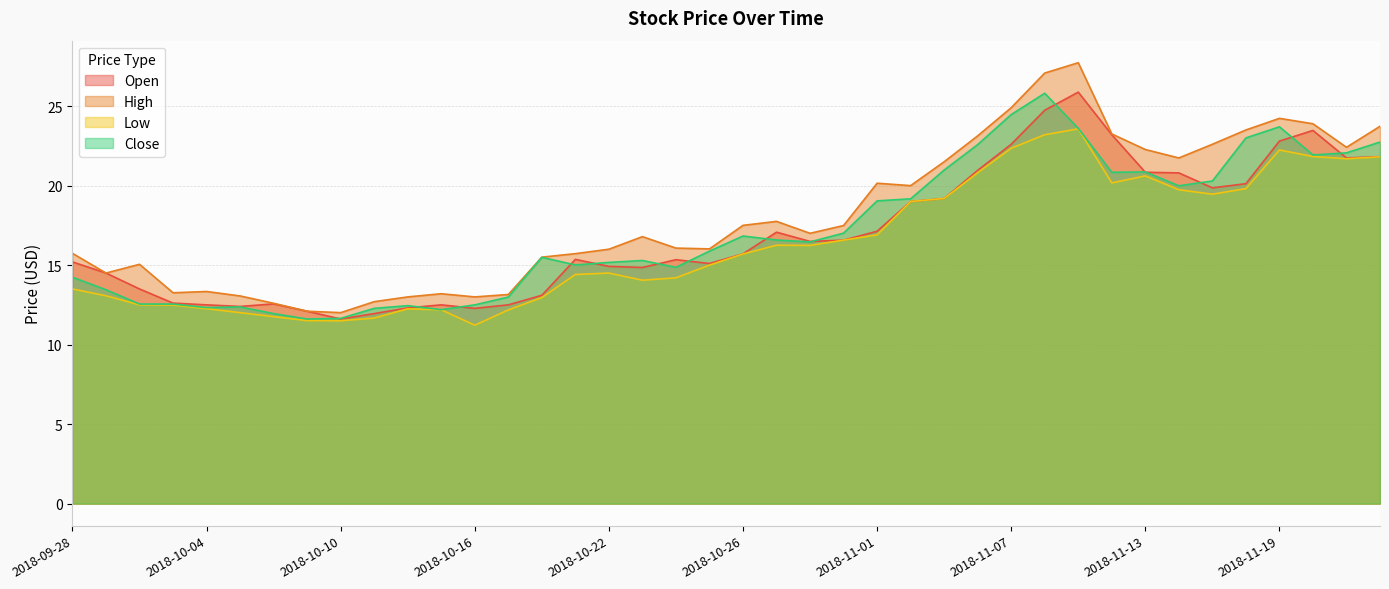

The Close series shows 28.8 at 2018-11-05. True or false?

False